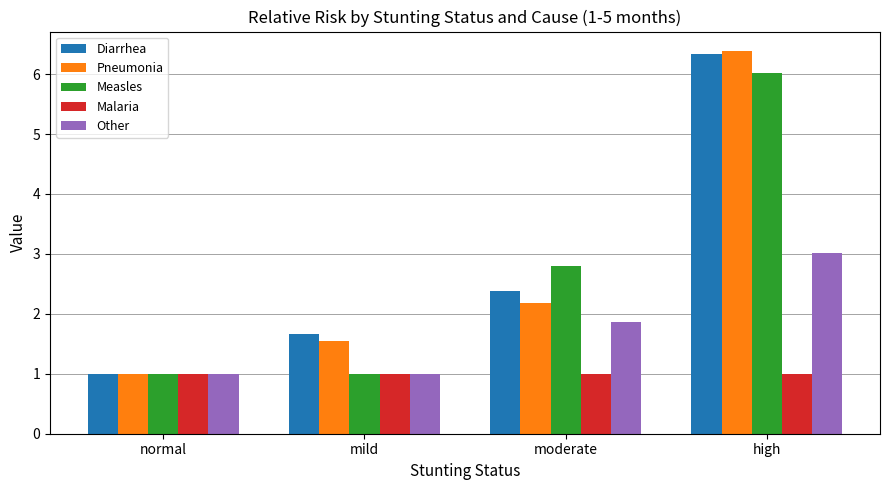

At high, list the series in order from smallest to largest.

Malaria, Other, Measles, Diarrhea, Pneumonia